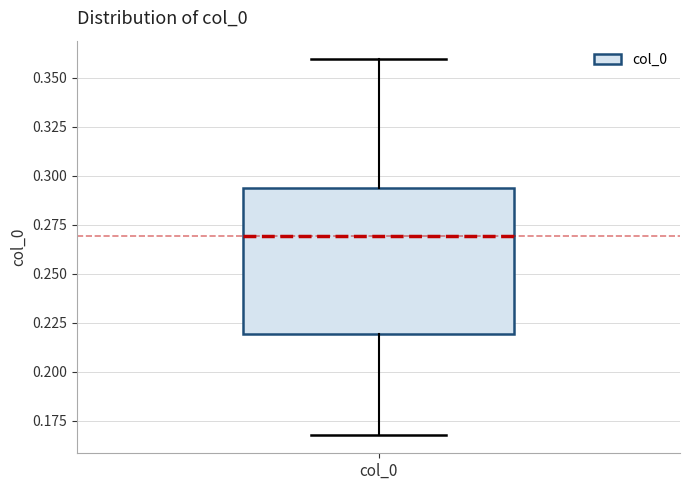

Where does the upper whisker of the box for col_0 end on the y-axis? The values are not printed on the chart, so give them approximately, as read against the axis.

0.360